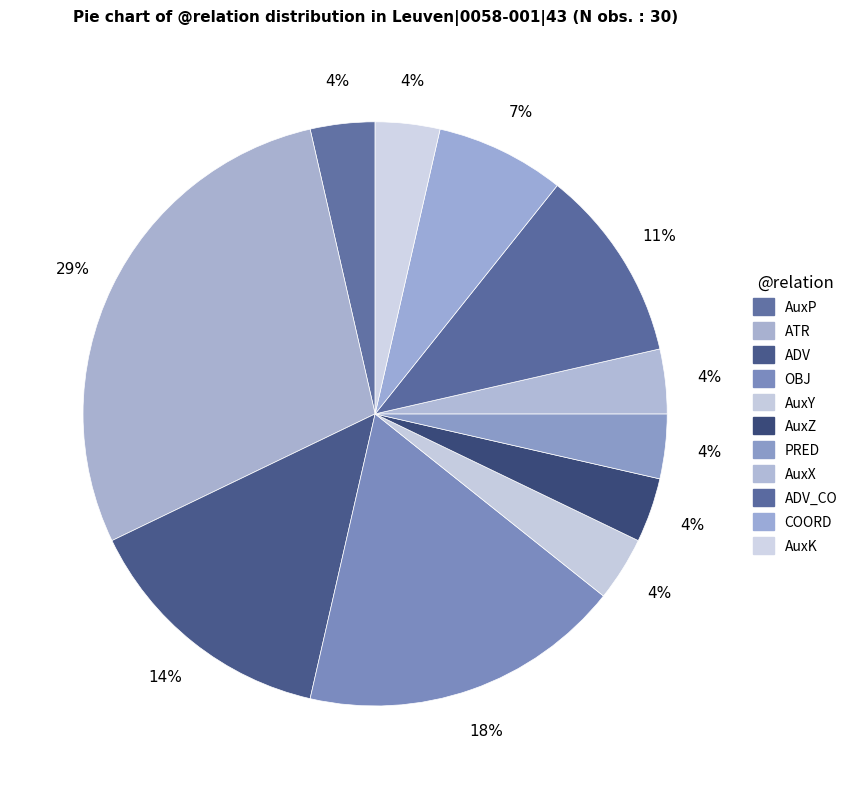

Which category has the biggest portion of the pie?

ATR